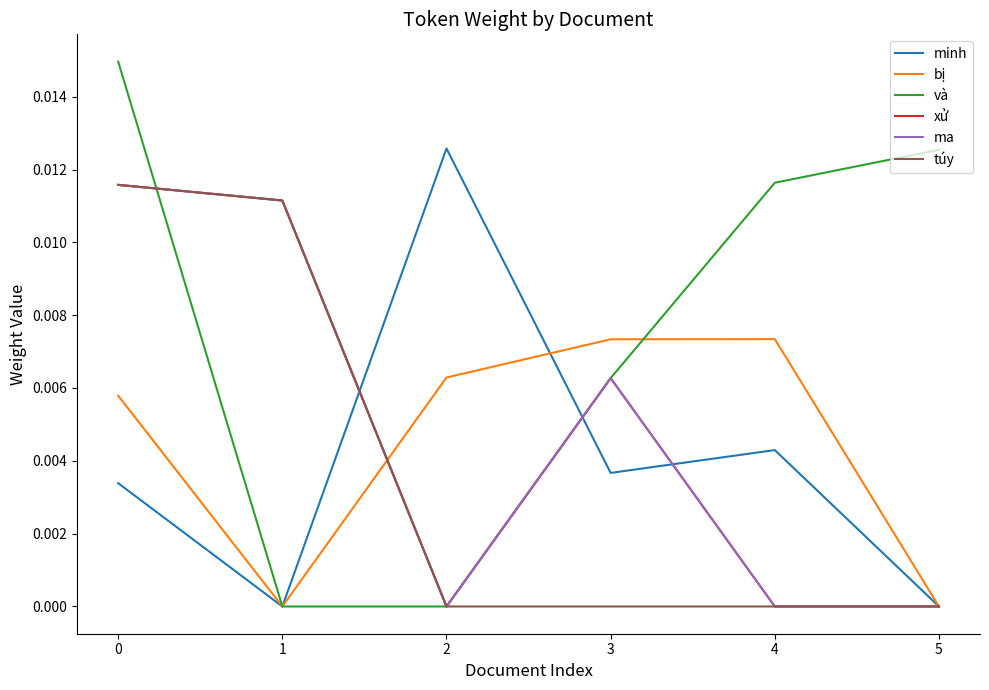

Is this an area chart (filled region under the line)?

No